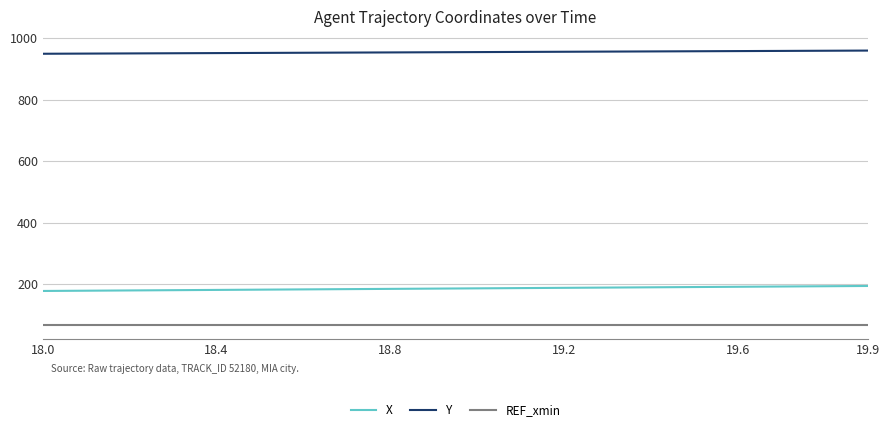

Count the number of data series in this chart.

3